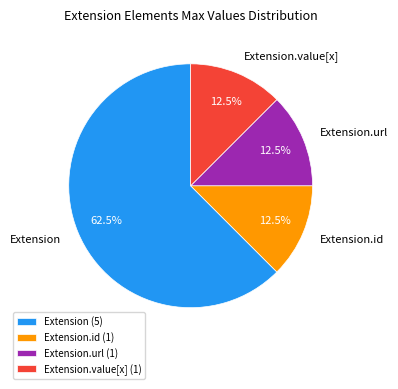

Is Extension the majority of the pie?

Yes